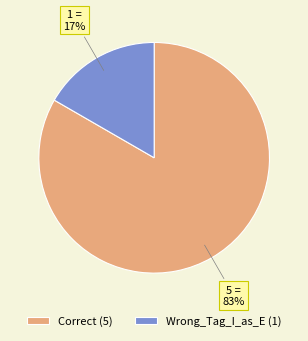

Is the sum of Wrong_Tag_I_as_E (1) and Correct (5) greater than half?

Yes